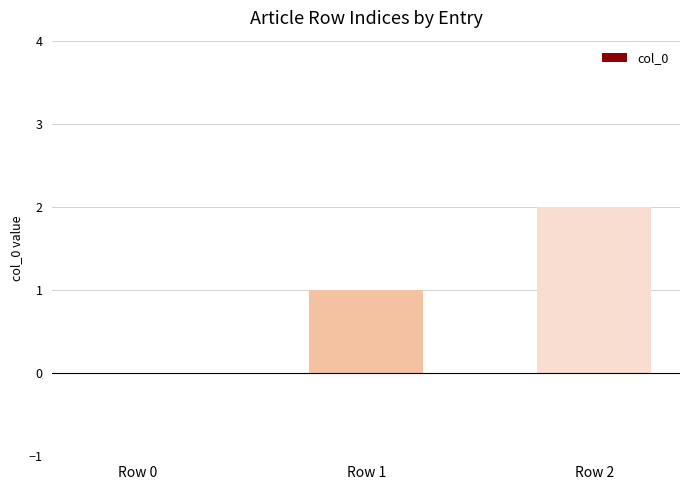

Which label corresponds to the largest value in the chart?

Row 2